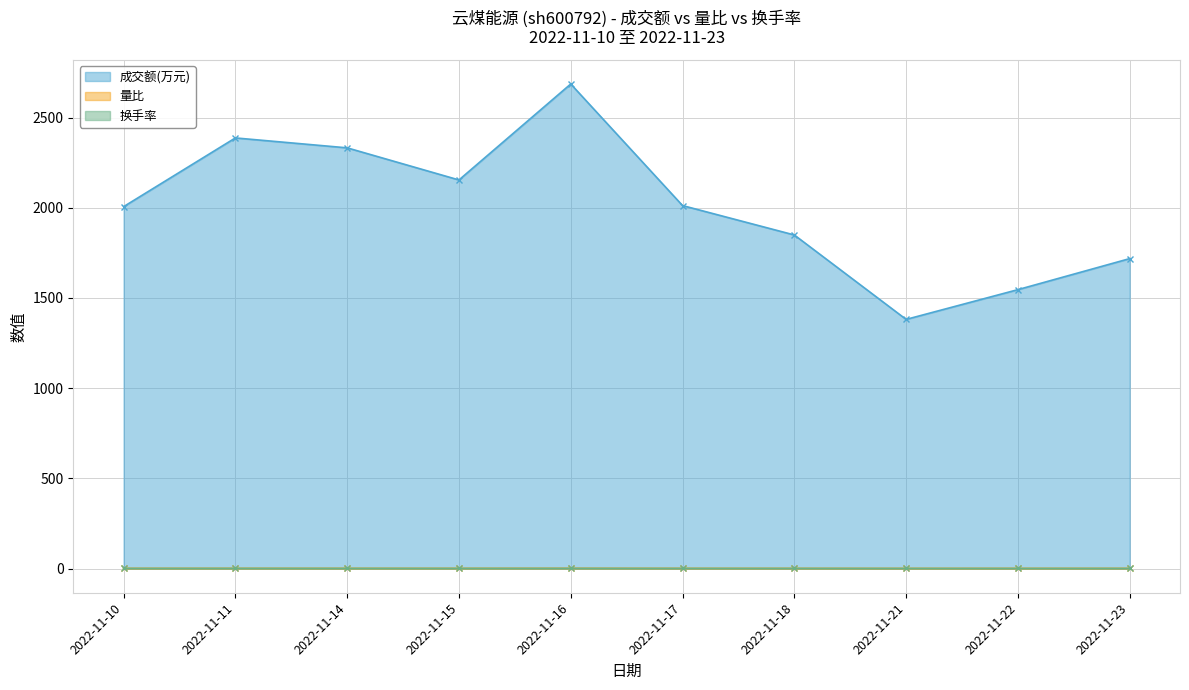

Is the value of 成交额(万元) at 2022-11-23 greater than the value of 量比 at 2022-11-18?

Yes